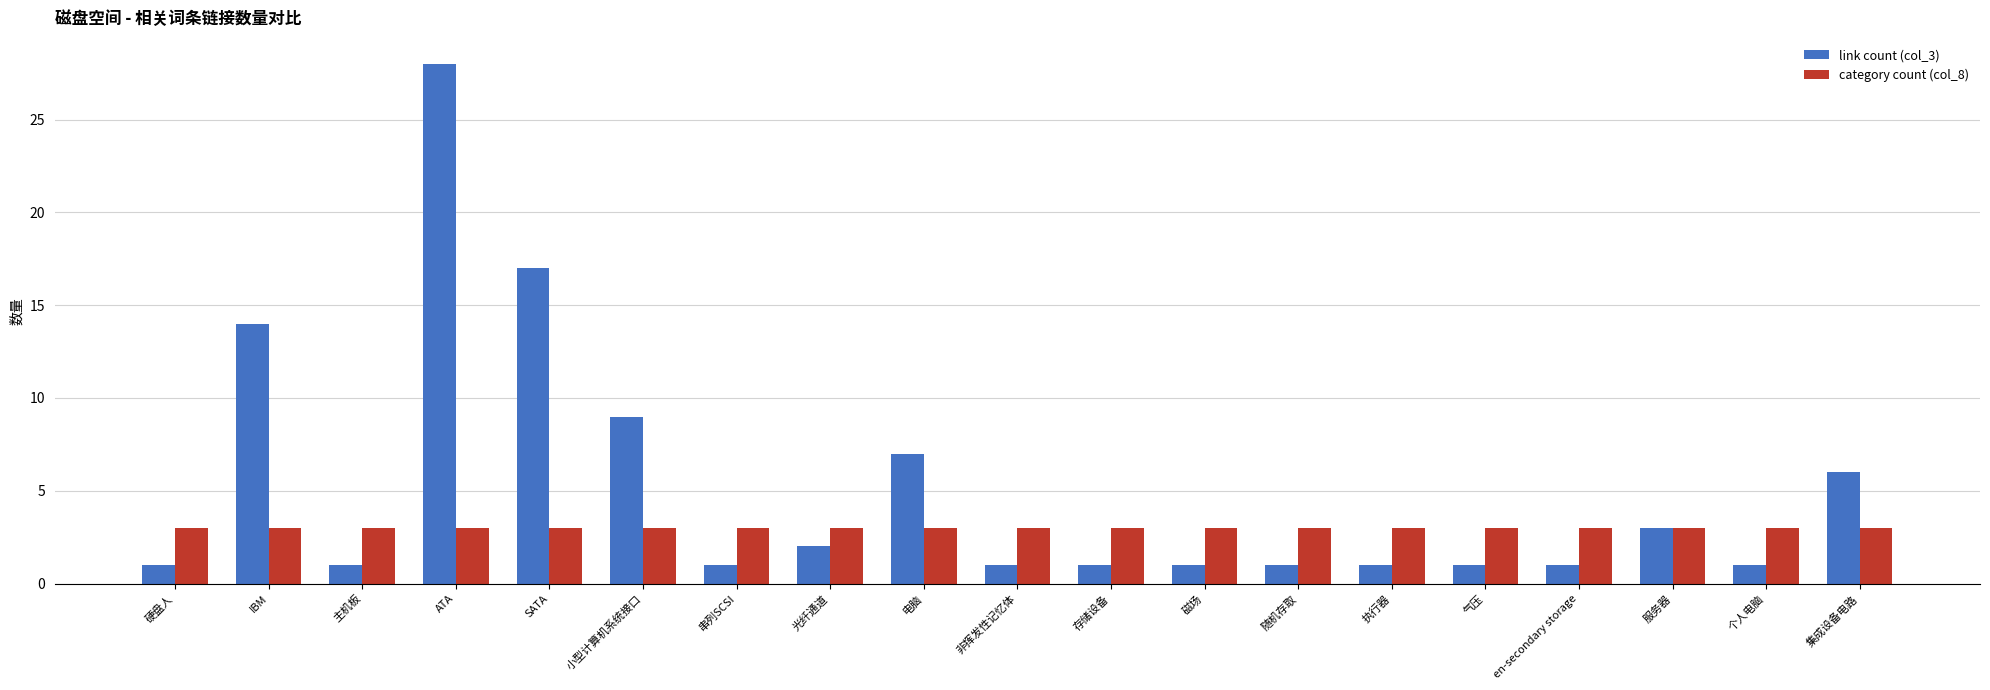

Which series has the largest range (max minus min)?

link count (col_3)